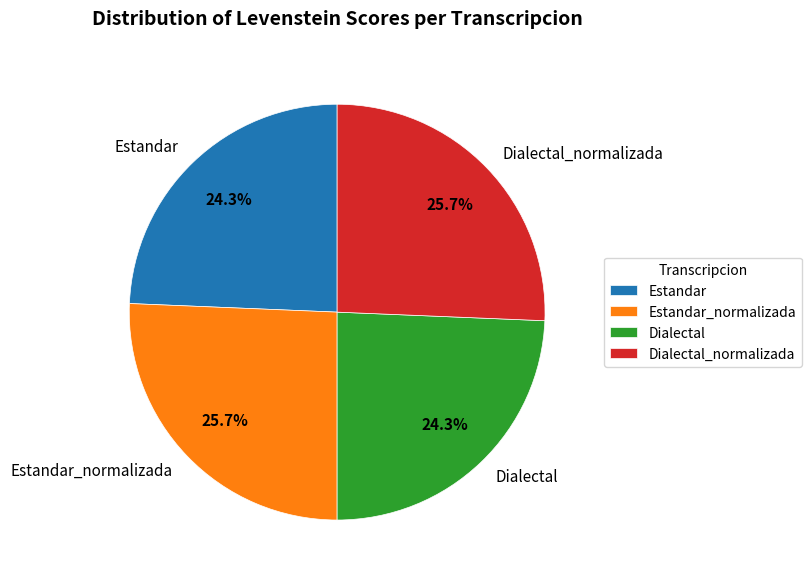

Combined, what portion of the pie is Dialectal_normalizada and Estandar?

50.0%